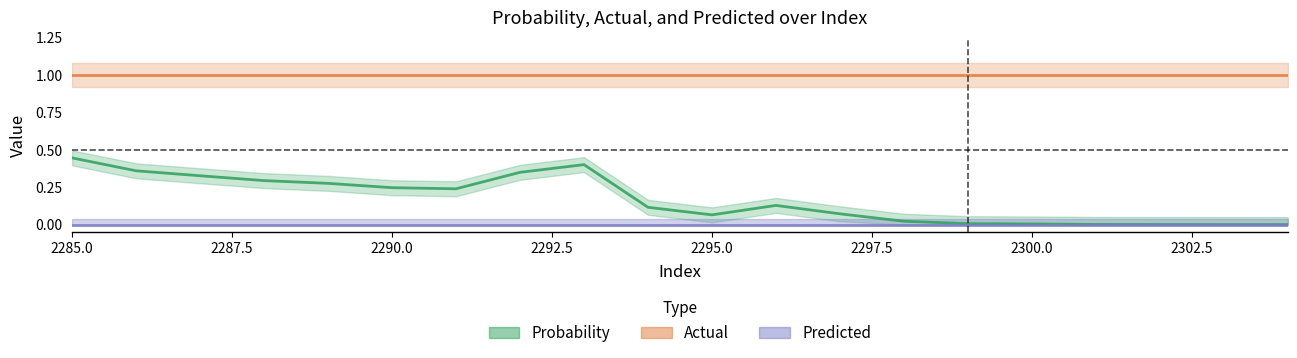

Which series has the largest total across all categories?

Actual